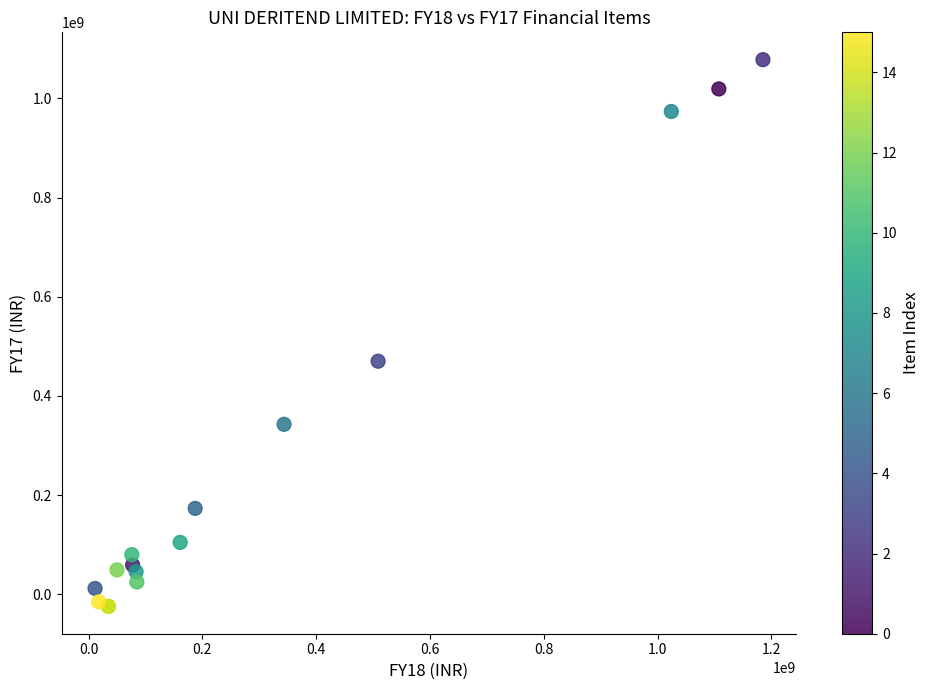

What Y value in the scatter plot is closest to 526834680?

470012608